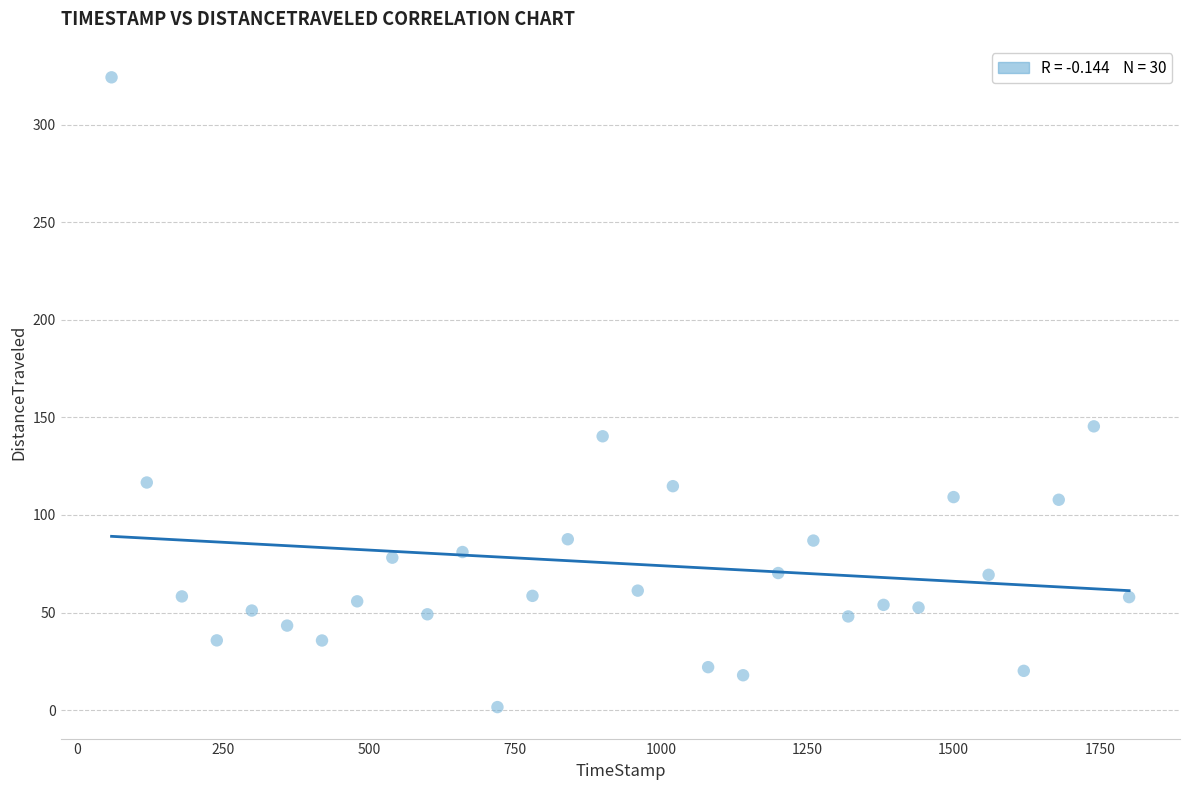

What is the range of X values (max minus min)?

1740.3